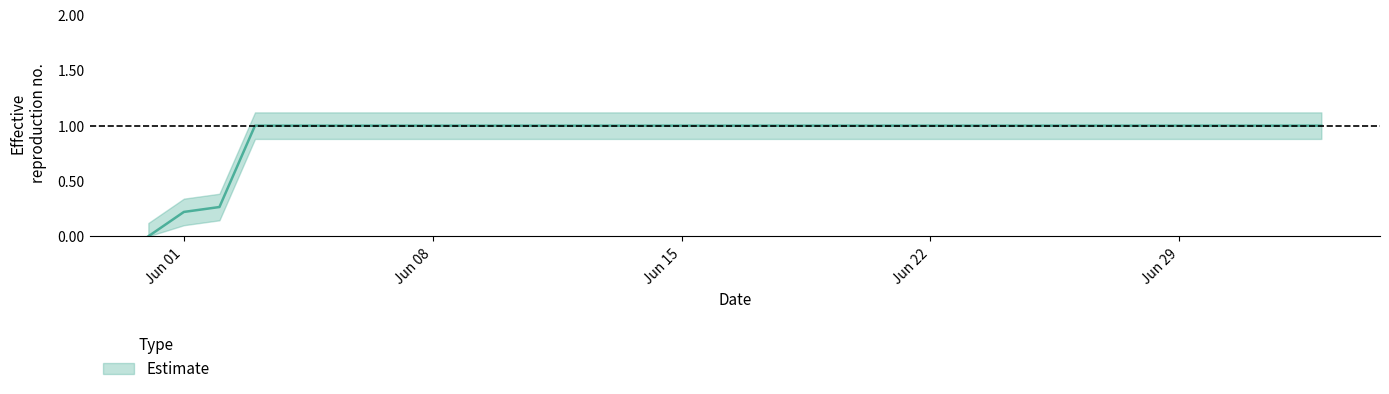

Which category has the lowest value across all series?

2020-05-31